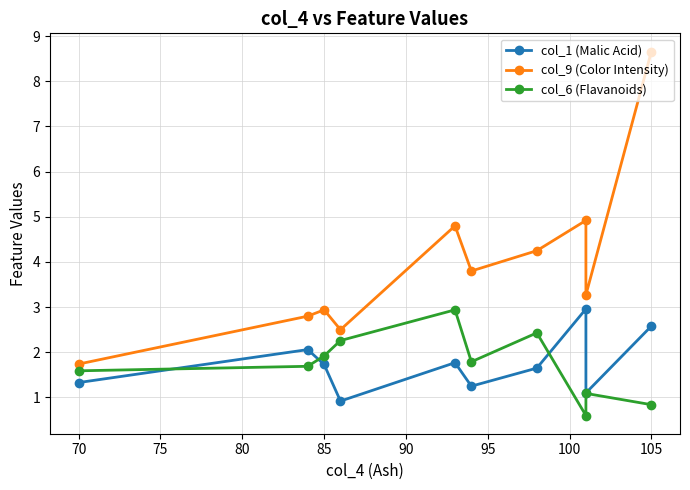

What is the value of the col_1 (Malic Acid) point at the 7th from the left?

1.6